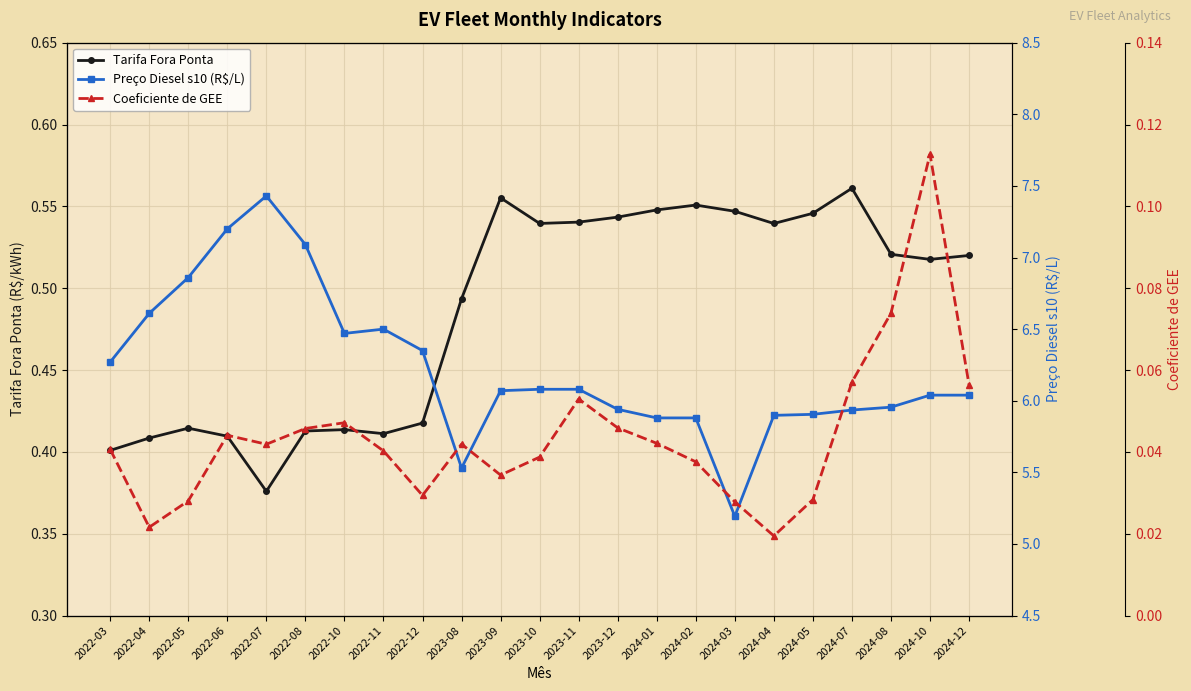

True or false: Coeficiente de GEE has a value of 0.1 at 2024-12.

True